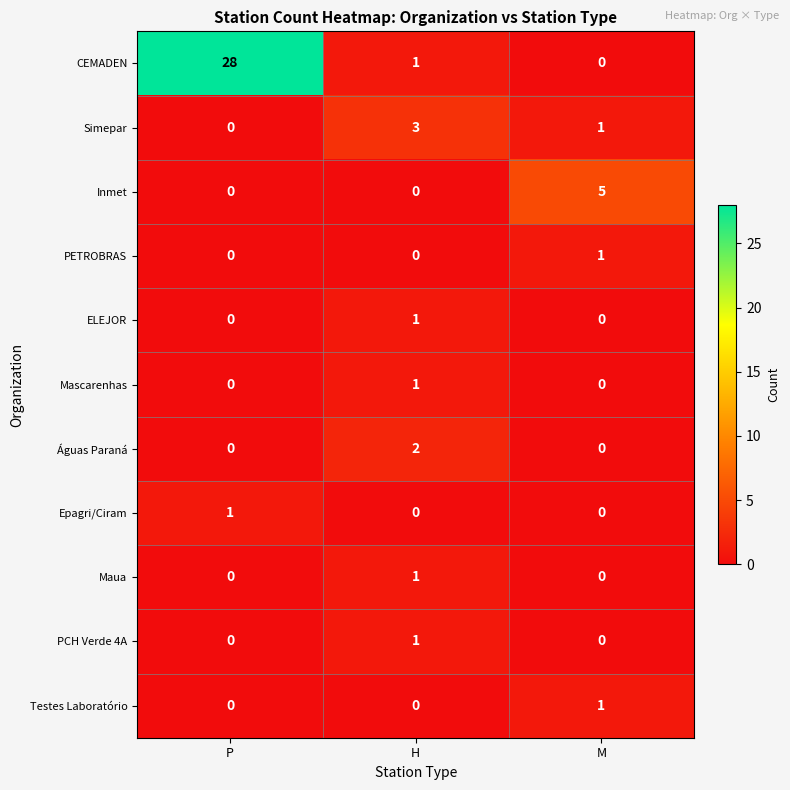

Which category has the highest value in the Epagri/Ciram series?

P